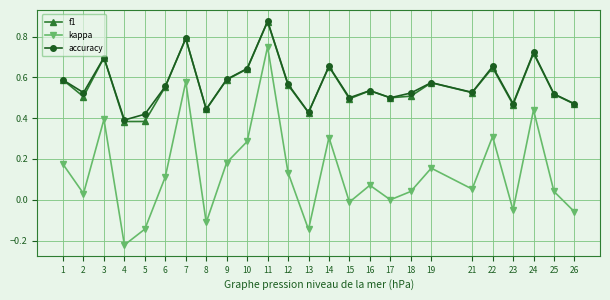

At which label does kappa reach its minimum?

4